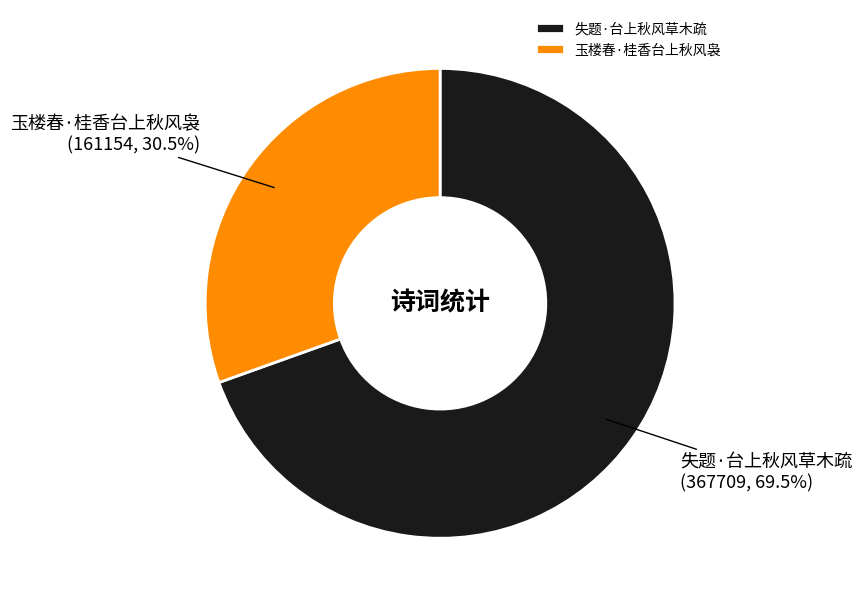

Which category accounts for the majority?

失题·台上秋风草木疏